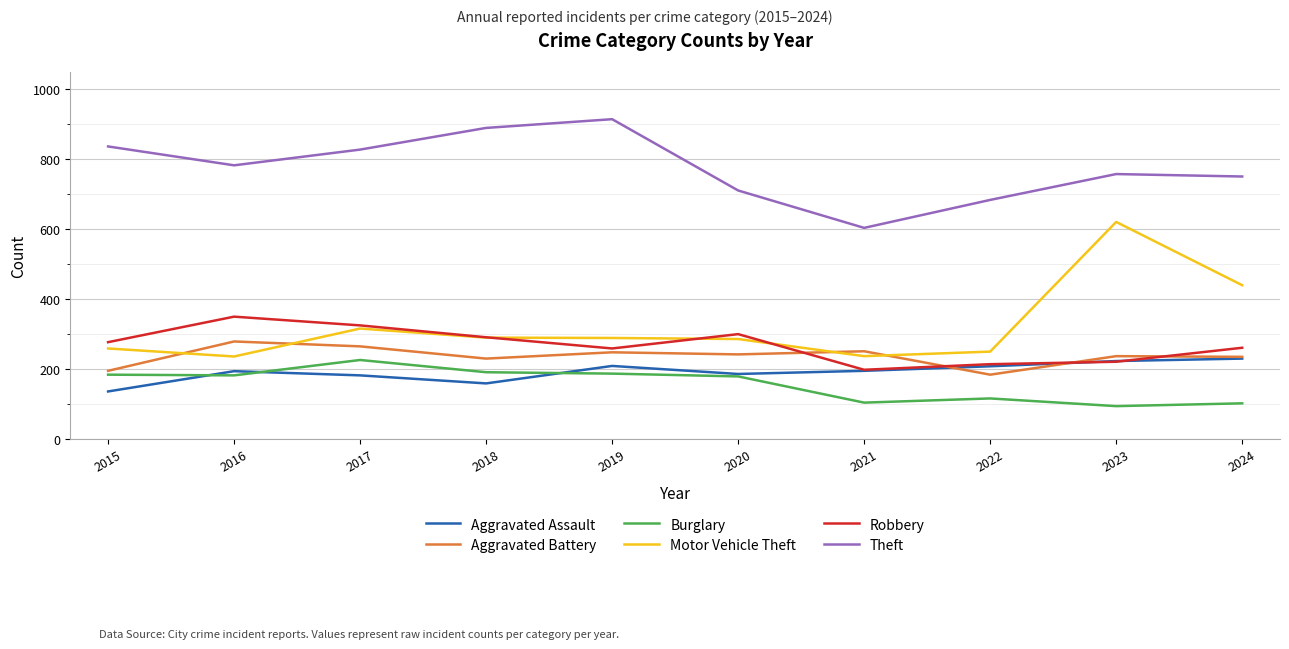

Where does the Aggravated Assault series first go above 195?

2019